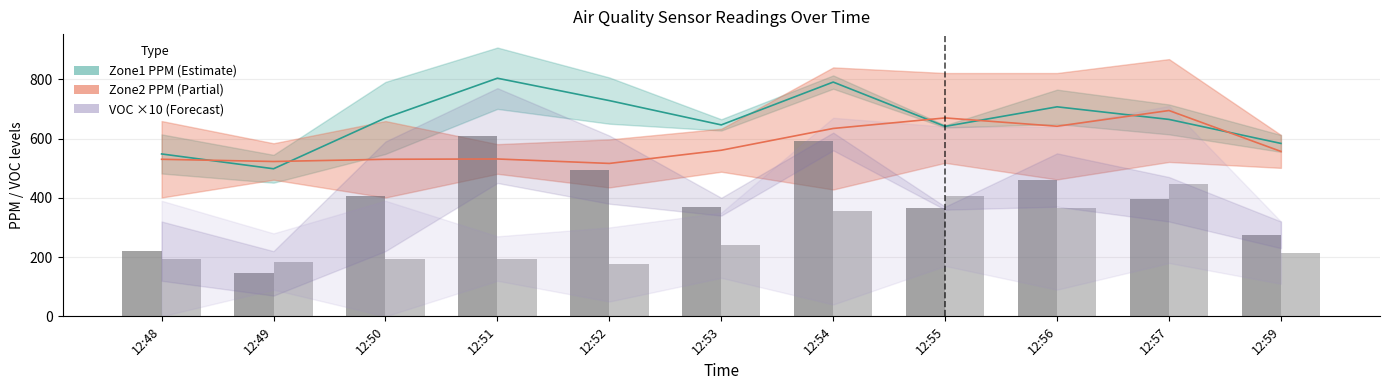

Reading left to right, list all the values displayed in this chart.

Zone1 VOC ×10: 12:48=220	12:49=145	12:50=405	12:51=610	12:52=495	12:53=370	12:54=590	12:55=365	12:56=460	12:57=395	12:59=275
Zone2 VOC ×10: 12:48=195	12:49=185	12:50=195	12:51=195	12:52=175	12:53=240	12:54=355	12:55=405	12:56=365	12:57=445	12:59=215